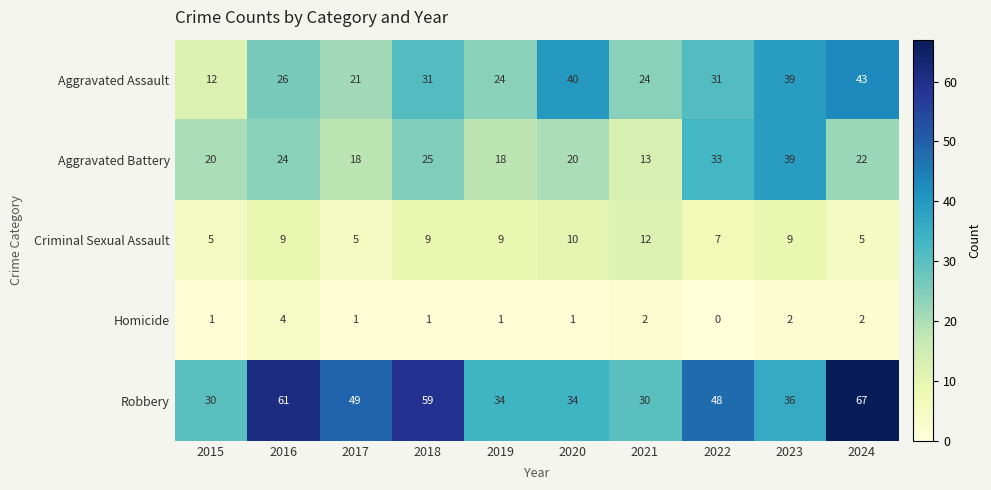

Which series changed the most between 2015 and 2019?

Aggravated Assault